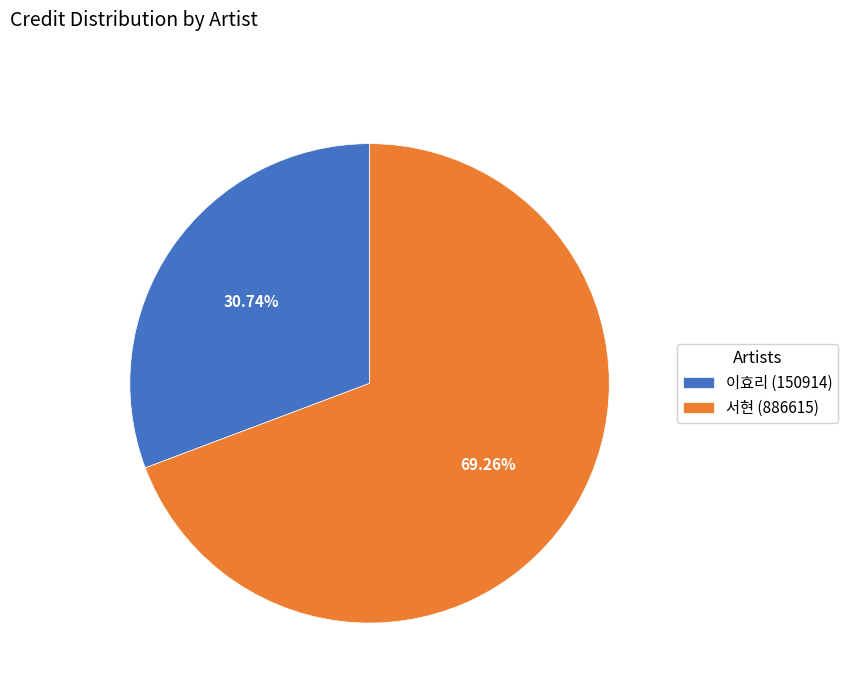

Approximately how many times larger is the value at 서현 (886615) compared to 이효리 (150914)?

2.3